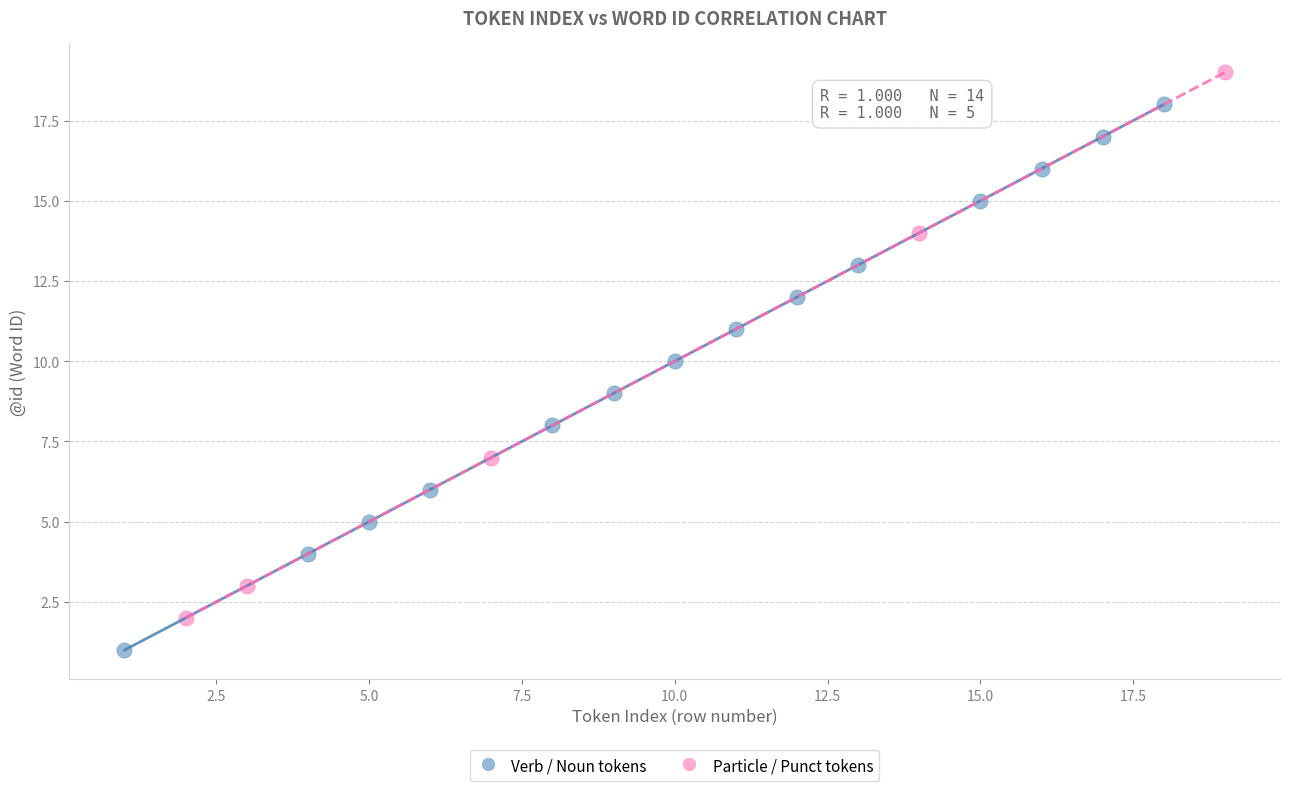

Which series reaches the minimum Y coordinate?

Verb / Noun tokens